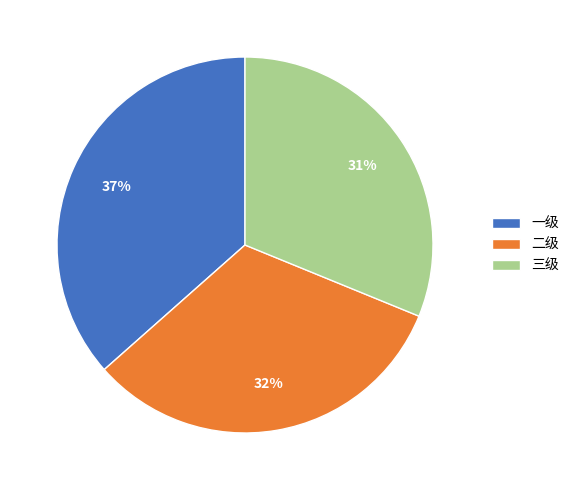

Does any single category account for the majority?

No